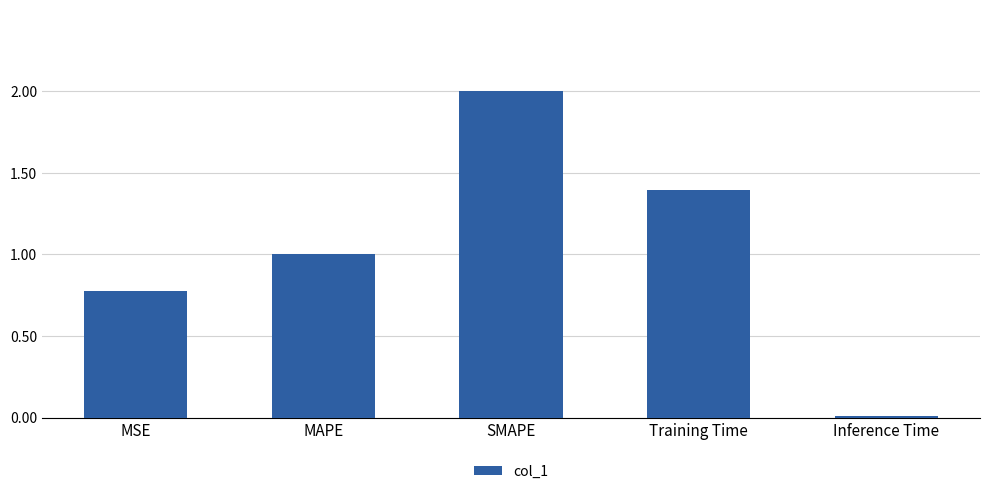

List the labels in order of value, smallest first.

Inference Time, MSE, MAPE, Training Time, SMAPE